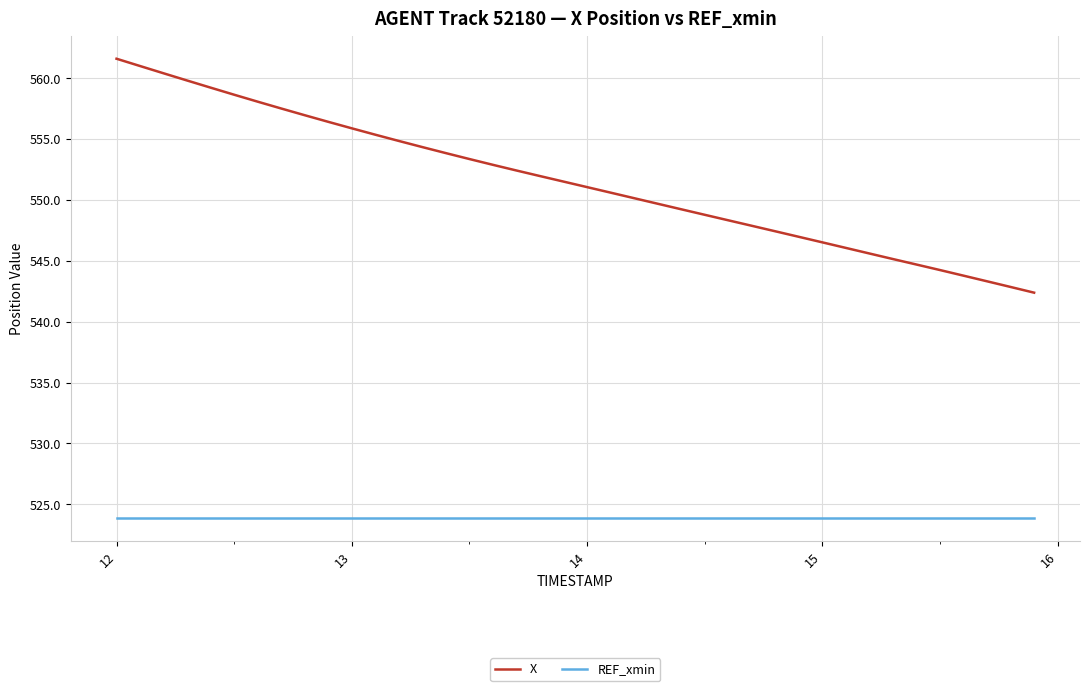

What is the difference between the maximum and minimum values in the X series?

19.2